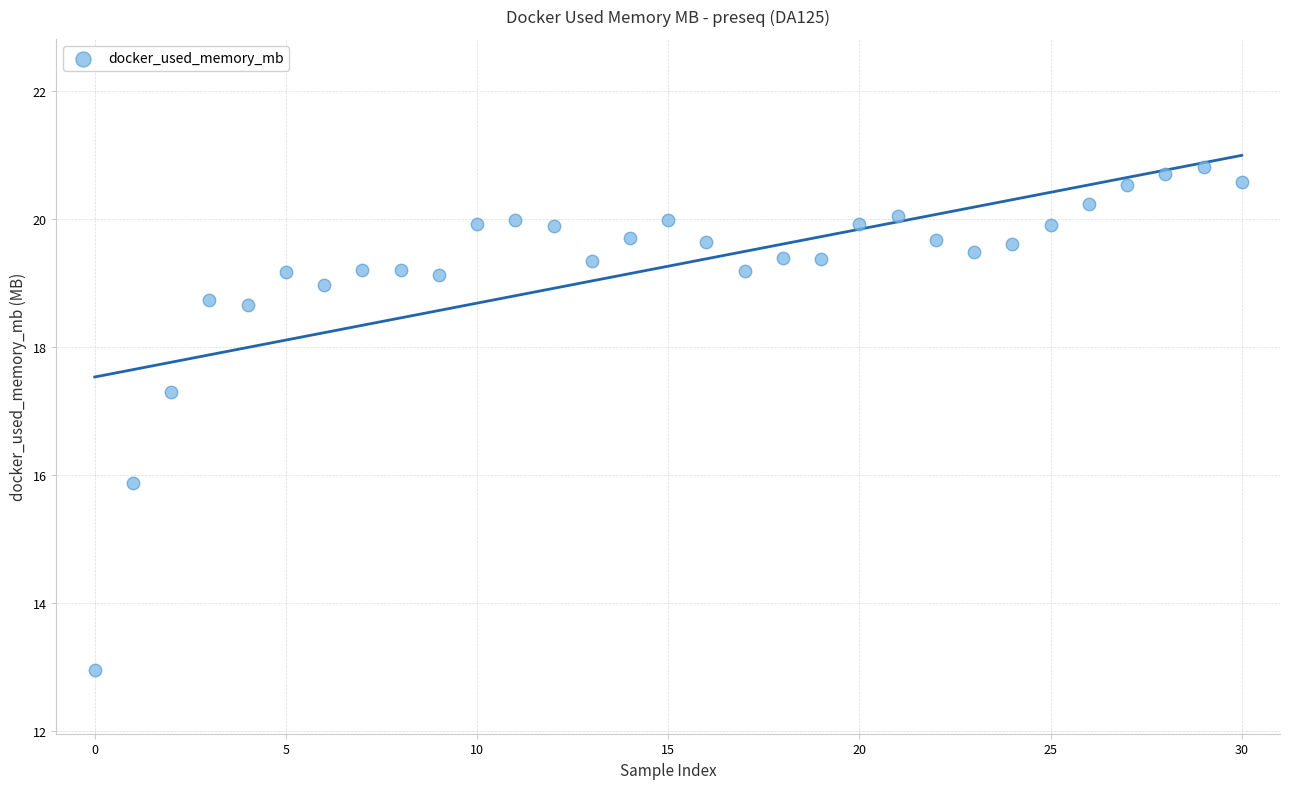

What Y value in the scatter plot is closest to 16?

15.9